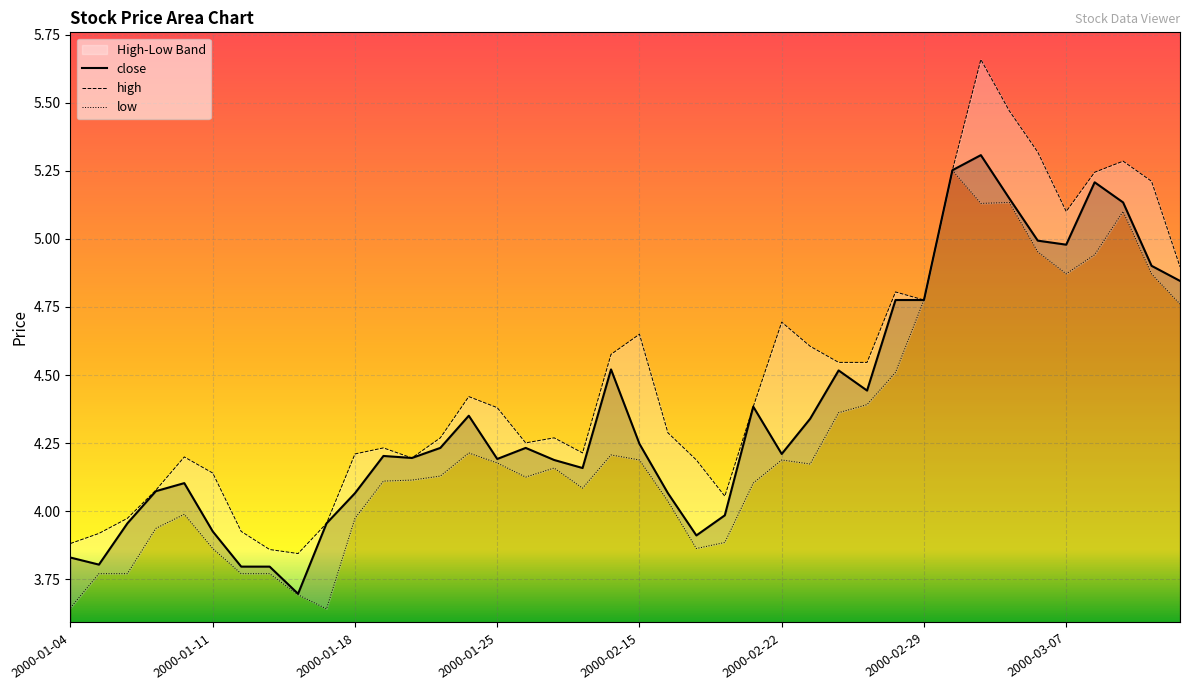

What is the smallest value displayed?

3.6